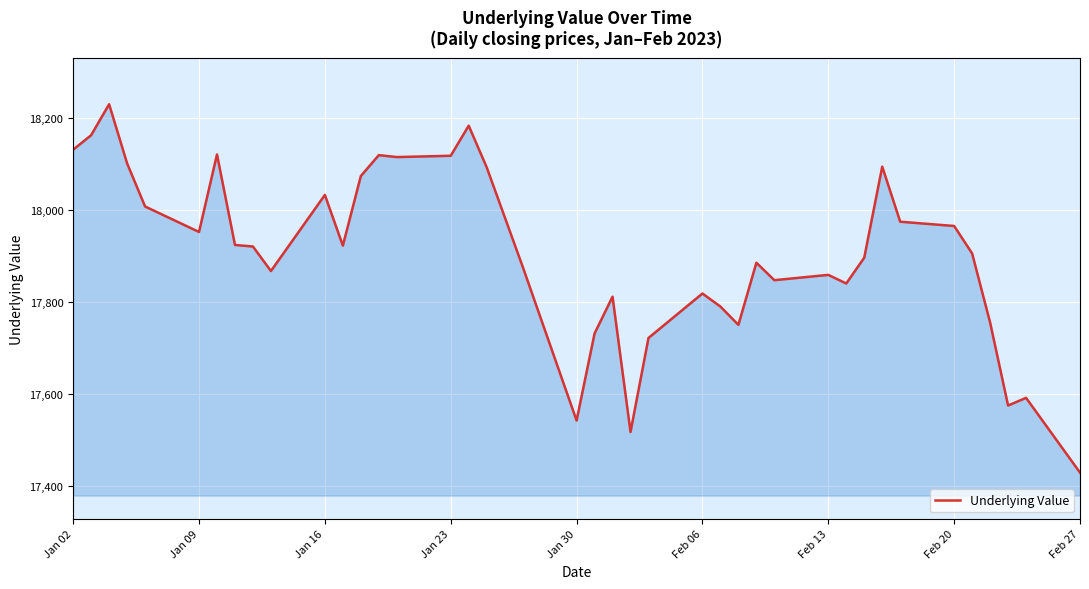

What is the difference between the maximum and minimum values?

802.1